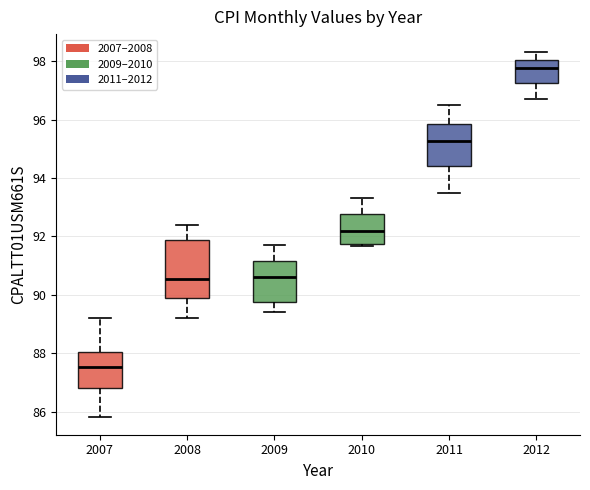

Which box has the highest median line?

2012